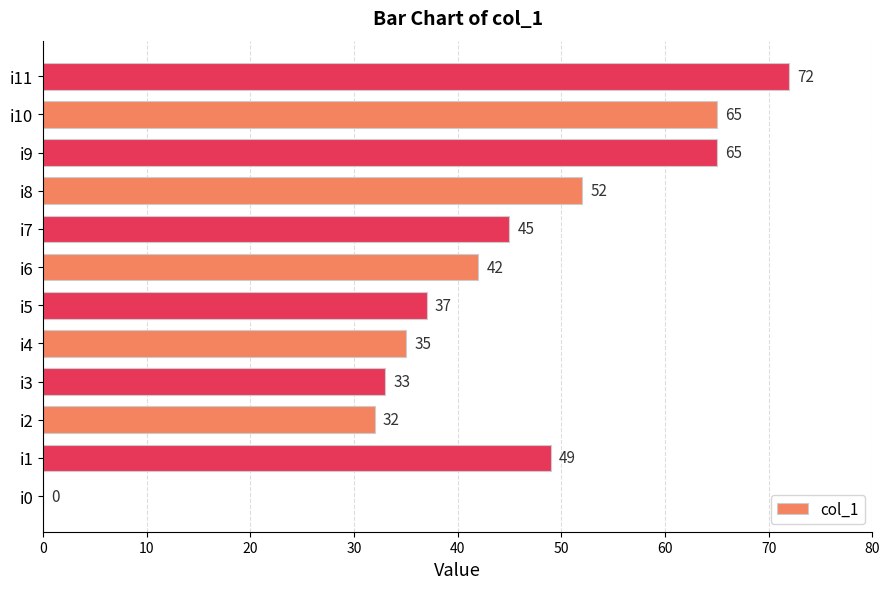

The chart shows a value of 58 at i3. True or false?

False